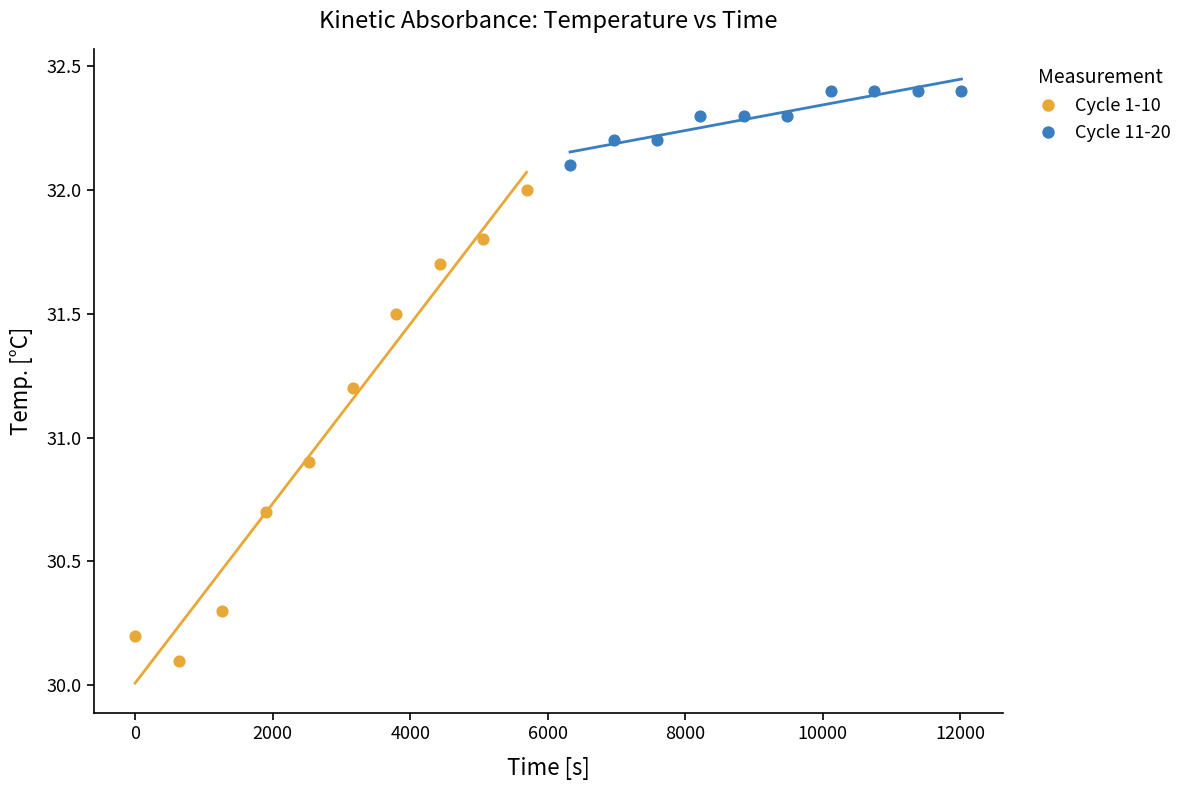

Which series contains the highest Y value?

Cycle 11-20